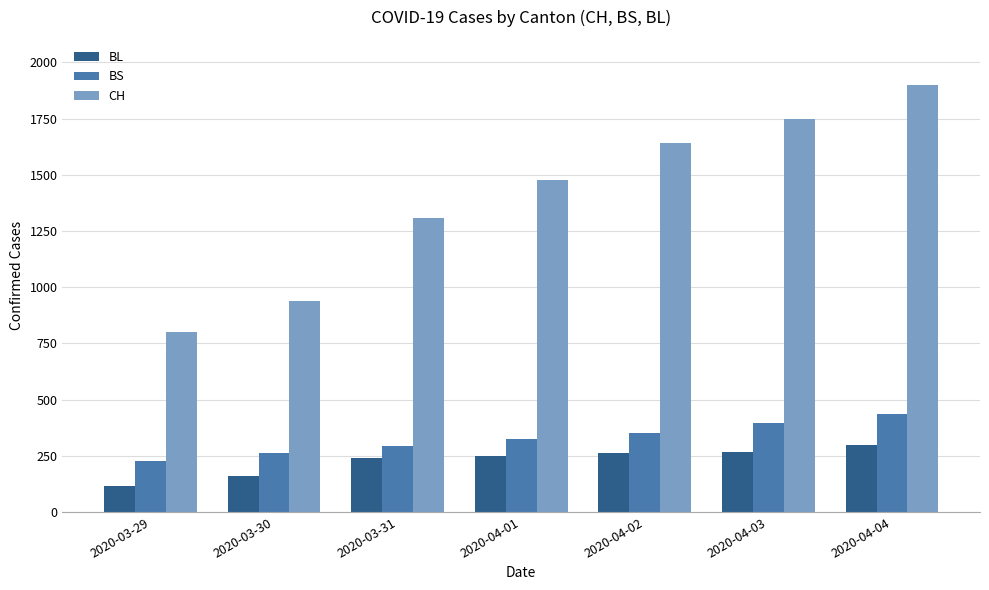

What is the difference between the BS values at 2020-04-02 and 2020-03-29?

122